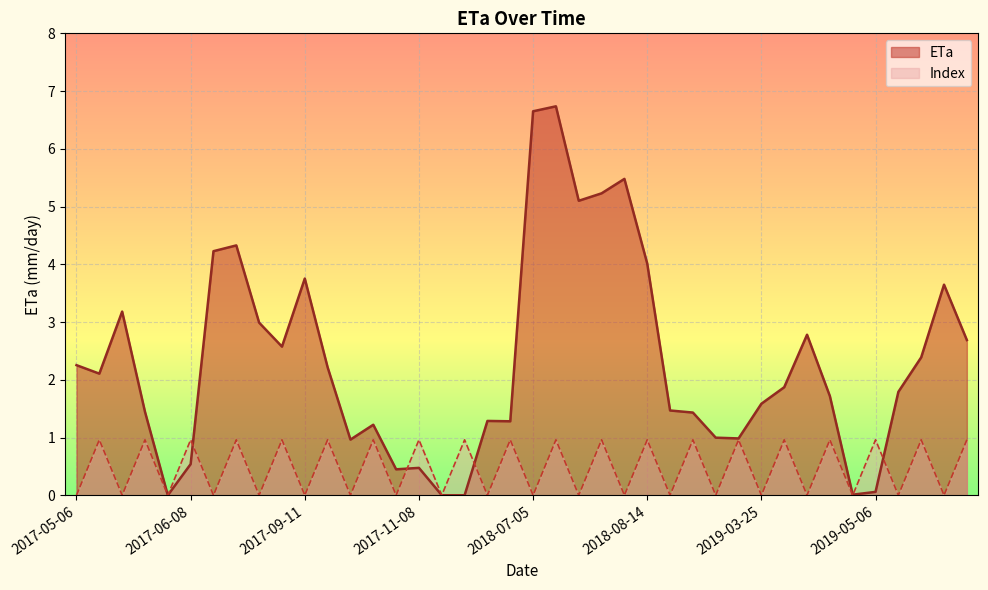

How many lines are shown in the chart?

2